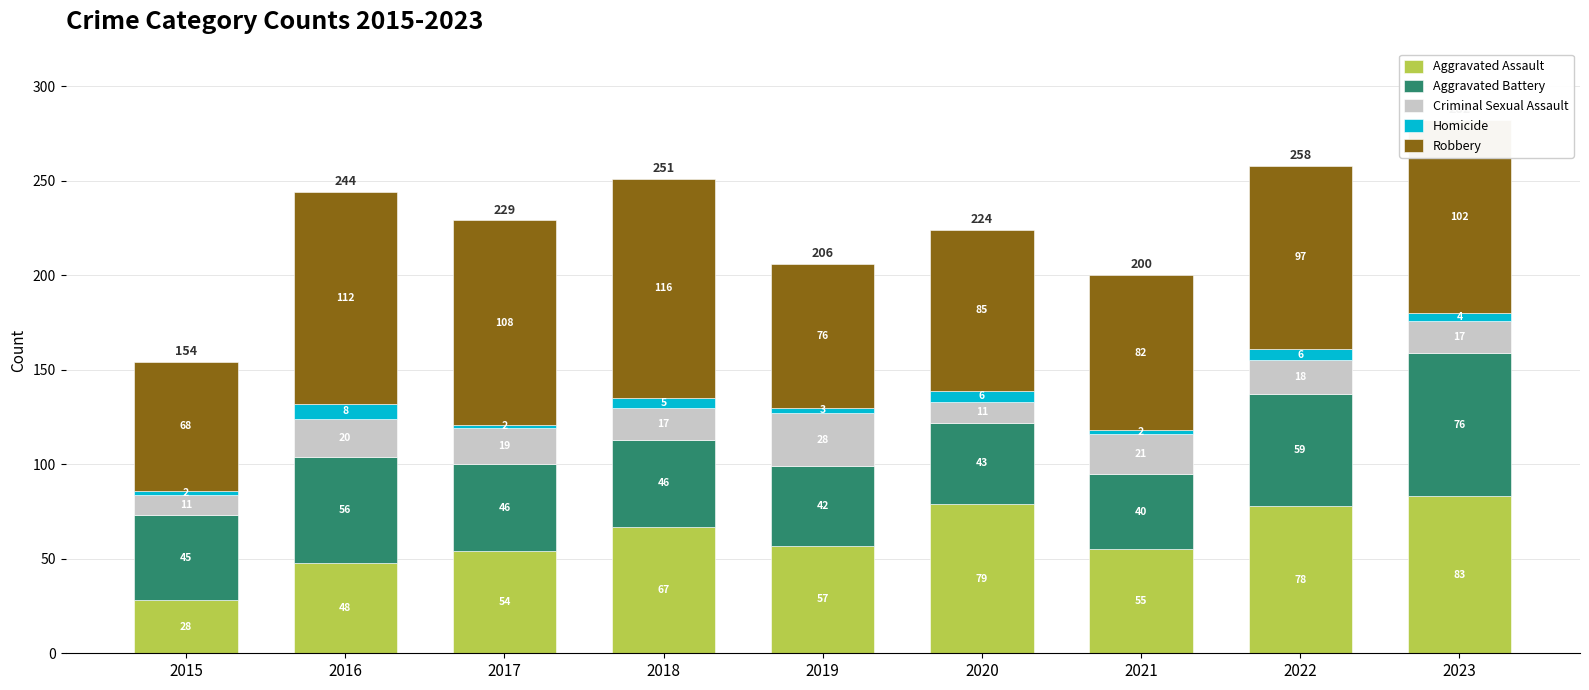

What is the total value across all series at 2016?

244